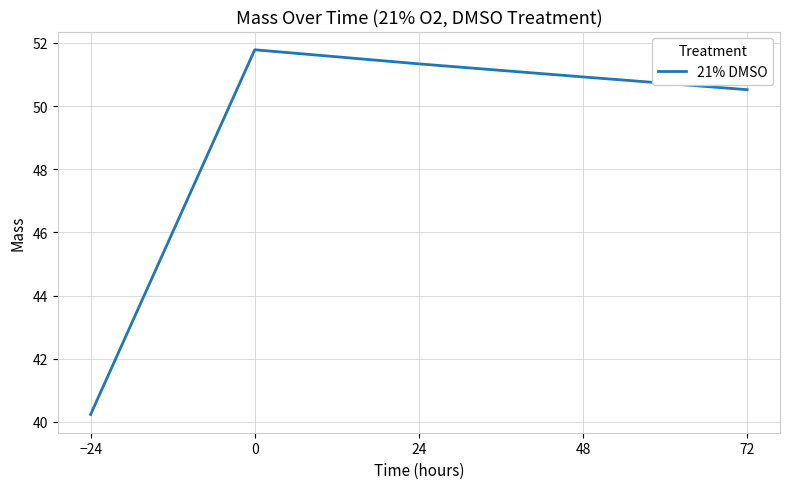

Reading left to right, what are all the values shown in this chart?

40.2	51.8	51.3	50.9	50.5